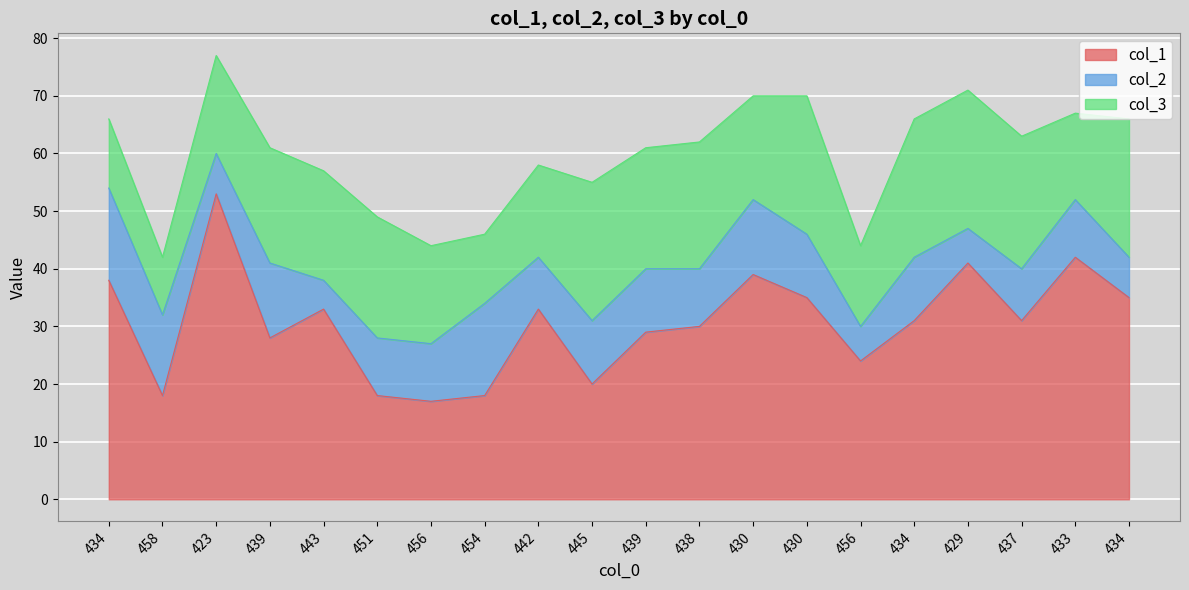

What is the sum of all col_2 values?

205